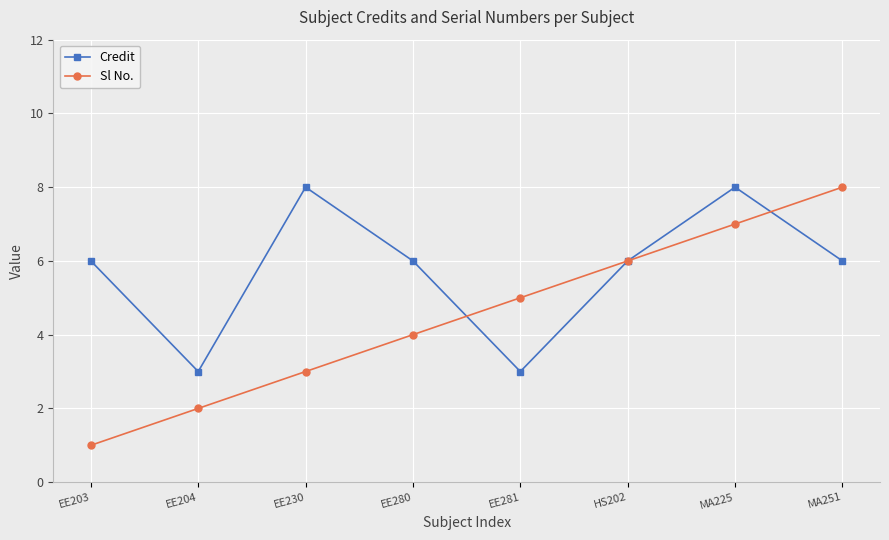

Count the number of categories in the chart.

8